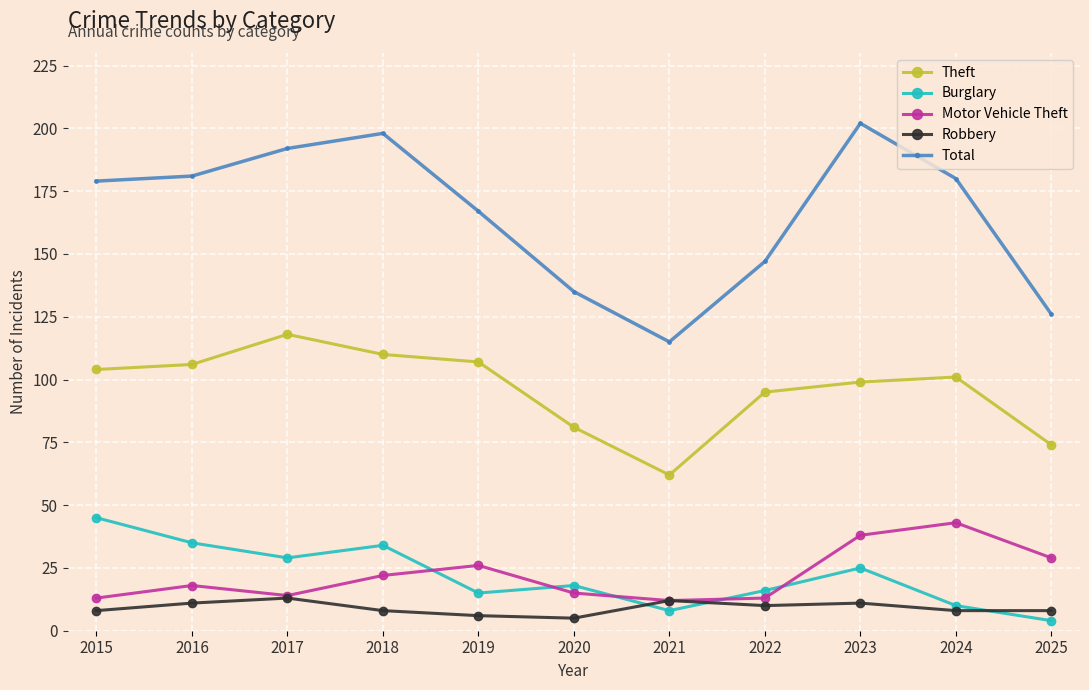

What is the difference between the highest and lowest values at 2015?

171